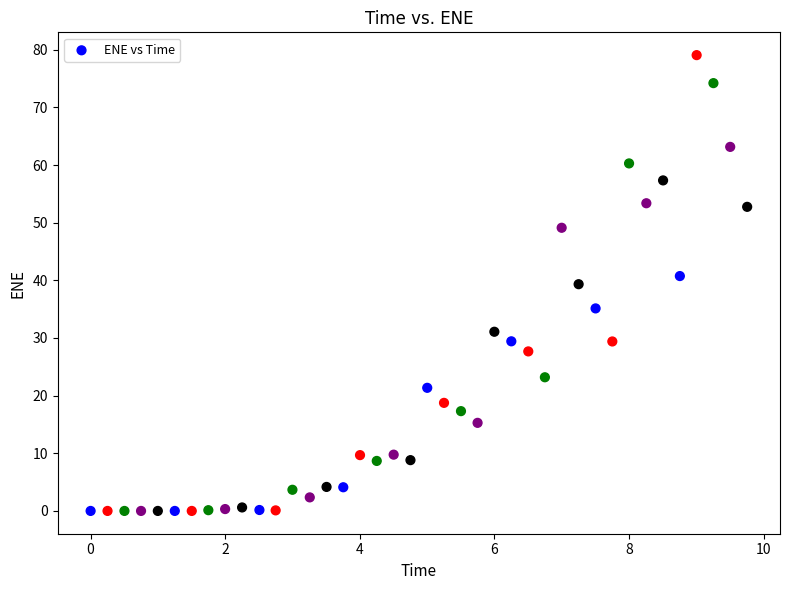

What is the range of Y values (max minus min)?

79.1